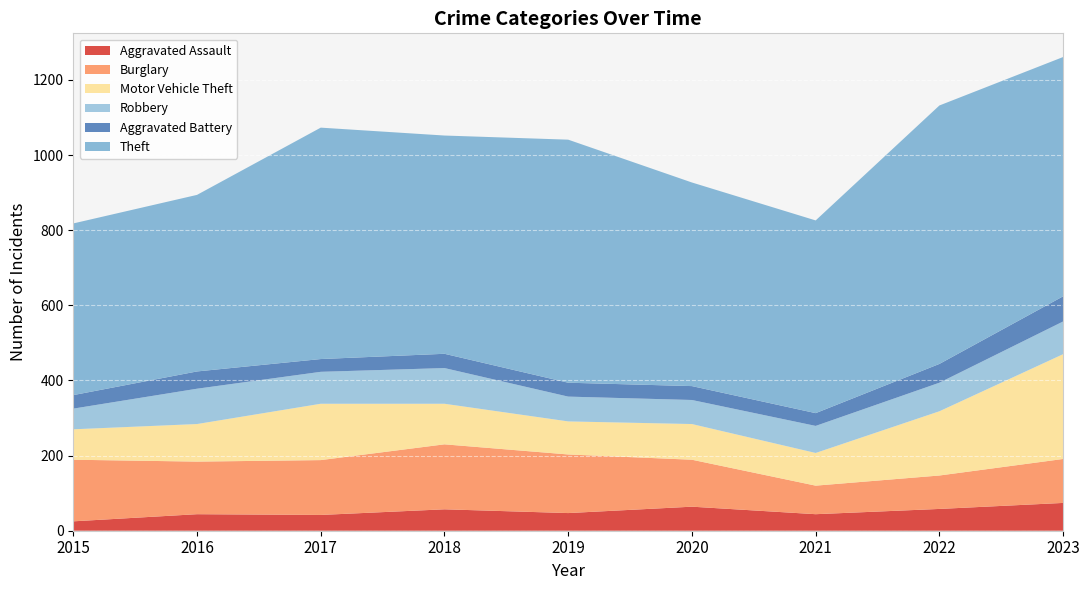

Reading left to right, what are all the values shown in this chart?

Aggravated Assault: 2015=25	2016=44	2017=42	2018=57	2019=47	2020=64	2021=44	2022=58	2023=74
Burglary: 2015=164	2016=140	2017=146	2018=173	2019=156	2020=125	2021=76	2022=89	2023=117
Motor Vehicle Theft: 2015=81	2016=100	2017=150	2018=108	2019=88	2020=95	2021=87	2022=171	2023=279
Robbery: 2015=55	2016=94	2017=85	2018=95	2019=66	2020=64	2021=72	2022=76	2023=87
Aggravated Battery: 2015=36	2016=46	2017=34	2018=38	2019=37	2020=37	2021=34	2022=50	2023=67
Theft: 2015=457	2016=470	2017=616	2018=581	2019=647	2020=542	2021=513	2022=688	2023=637